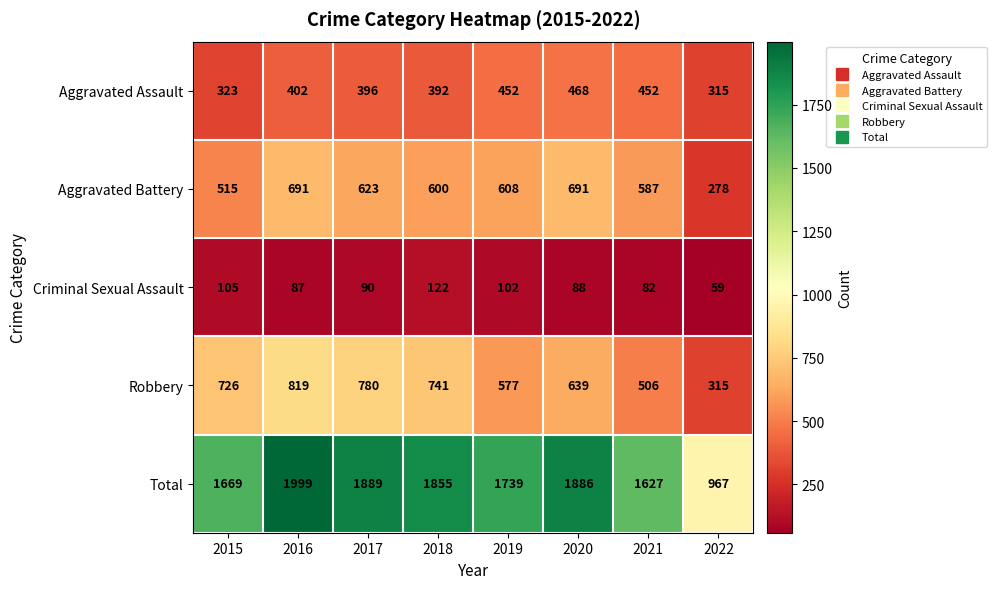

Rank the series by their maximum value, from lowest to highest.

Criminal Sexual Assault, Aggravated Assault, Aggravated Battery, Robbery, Total